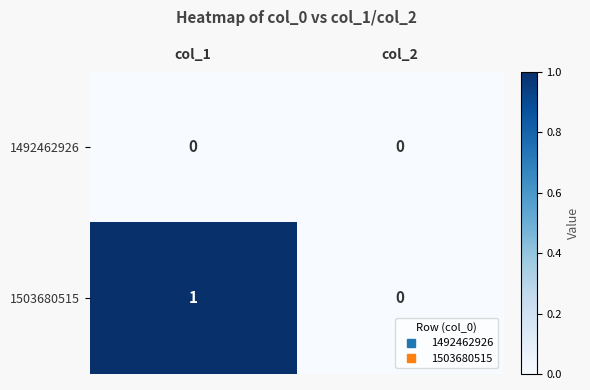

Which series has the widest spread of values?

1503680515